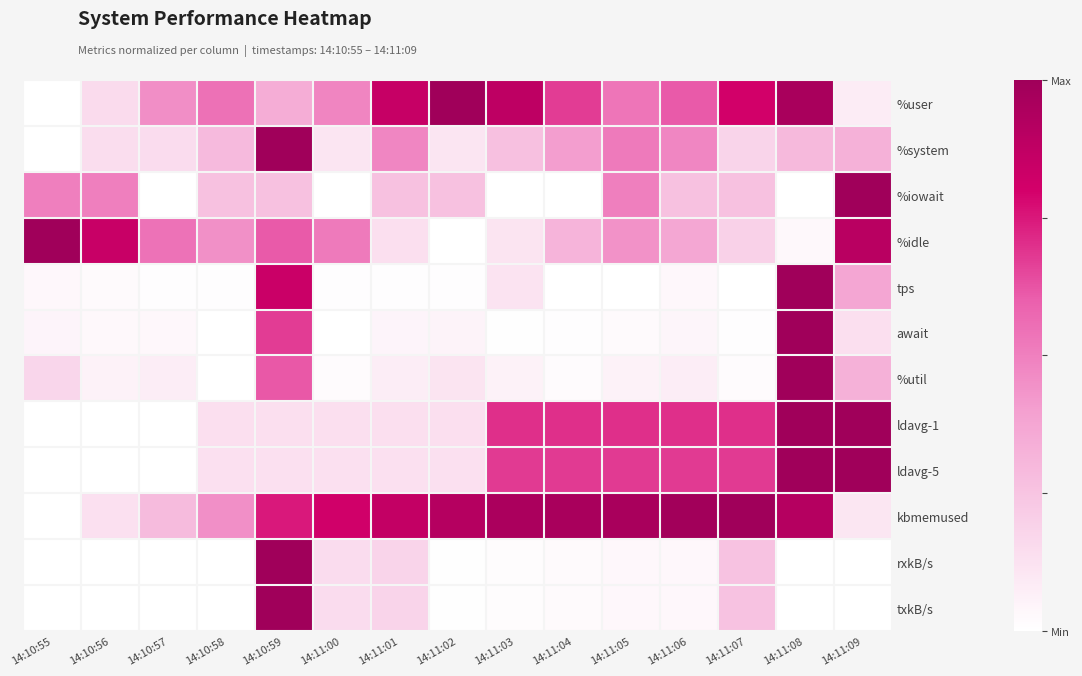

Which series has the largest total across all categories?

kbmemused